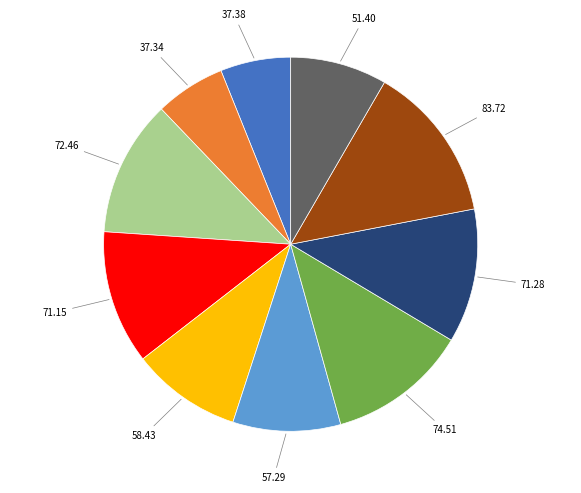

Is there a majority slice in this chart?

No